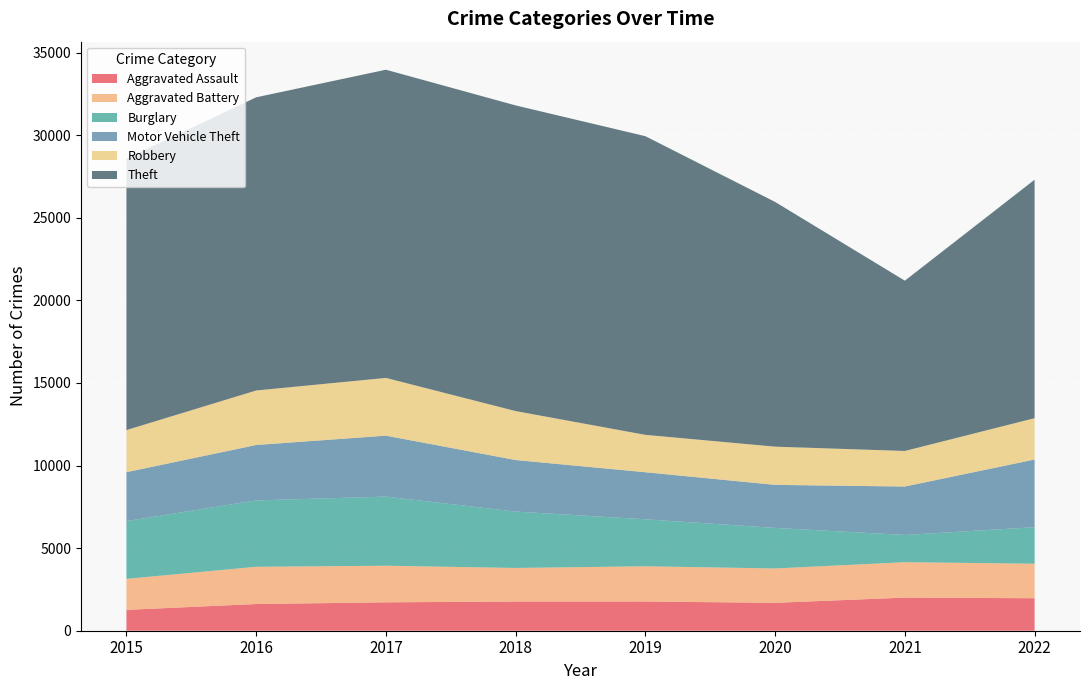

Reading left to right, extract all data points from this chart.

Aggravated Assault: 2015=1263	2016=1616	2017=1719	2018=1767	2019=1769	2020=1689	2021=2005	2022=1967
Aggravated Battery: 2015=1877	2016=2255	2017=2215	2018=2033	2019=2132	2020=2080	2021=2144	2022=2089
Burglary: 2015=3496	2016=4018	2017=4186	2018=3413	2019=2845	2020=2454	2021=1647	2022=2212
Motor Vehicle Theft: 2015=2962	2016=3355	2017=3689	2018=3120	2019=2849	2020=2607	2021=2933	2022=4097
Robbery: 2015=2549	2016=3299	2017=3496	2018=2964	2019=2263	2020=2313	2021=2153	2022=2502
Theft: 2015=16437	2016=17748	2017=18657	2018=18504	2019=18080	2020=14815	2021=10309	2022=14436